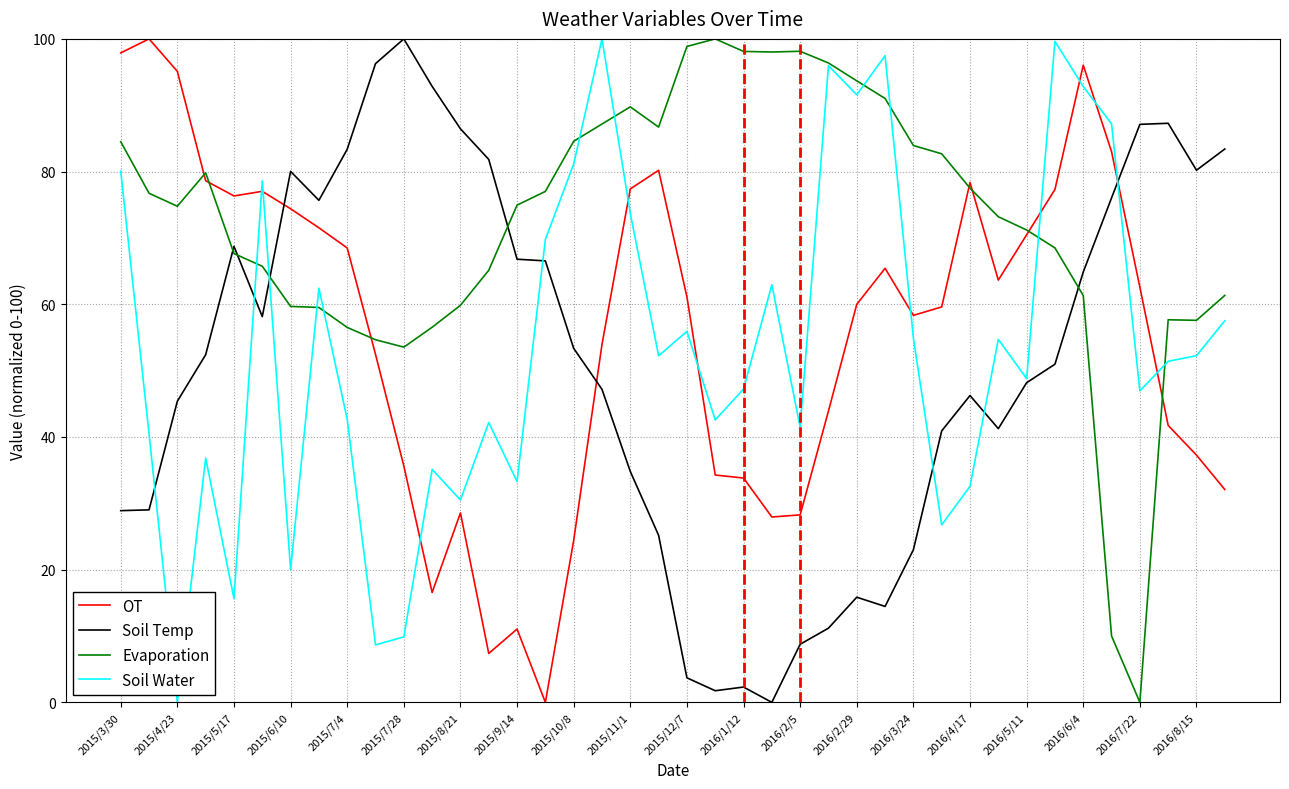

What is the difference between the maximum and minimum values in the Evaporation series?

100.0